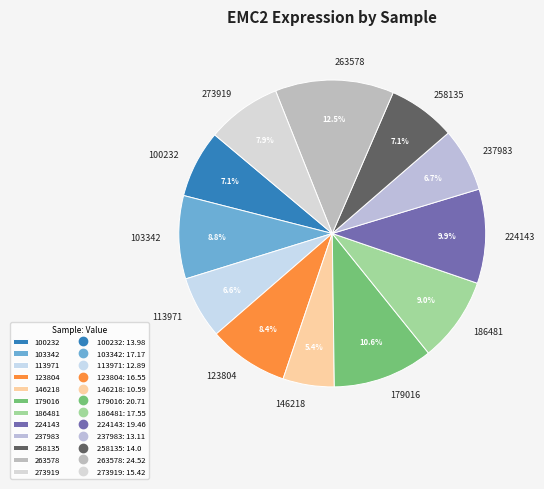

What is the smallest slice in the pie chart?

146218